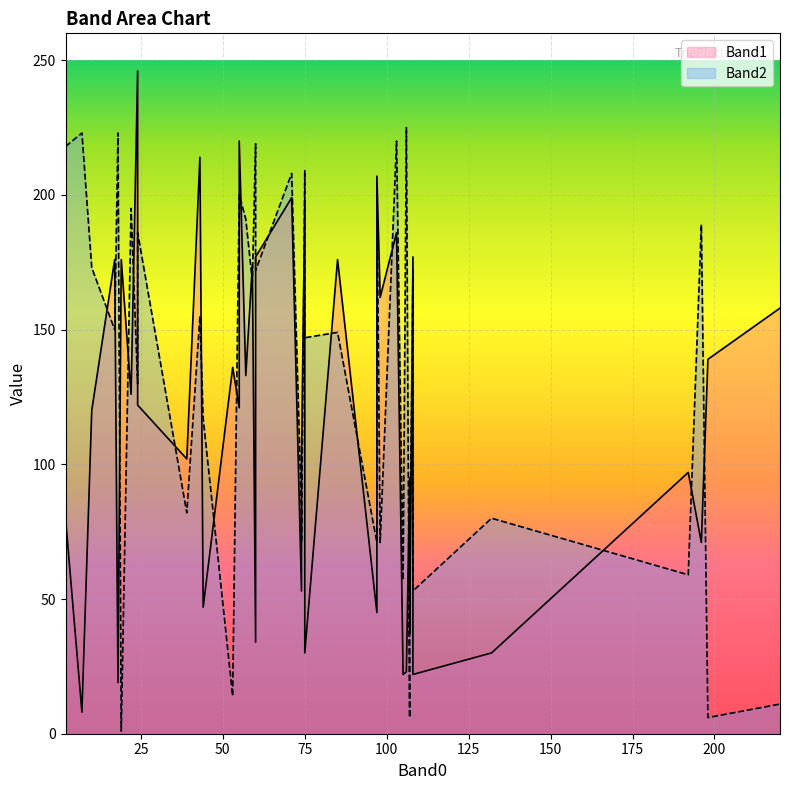

What is the value of the Band1 point at the 32nd from the left?

186